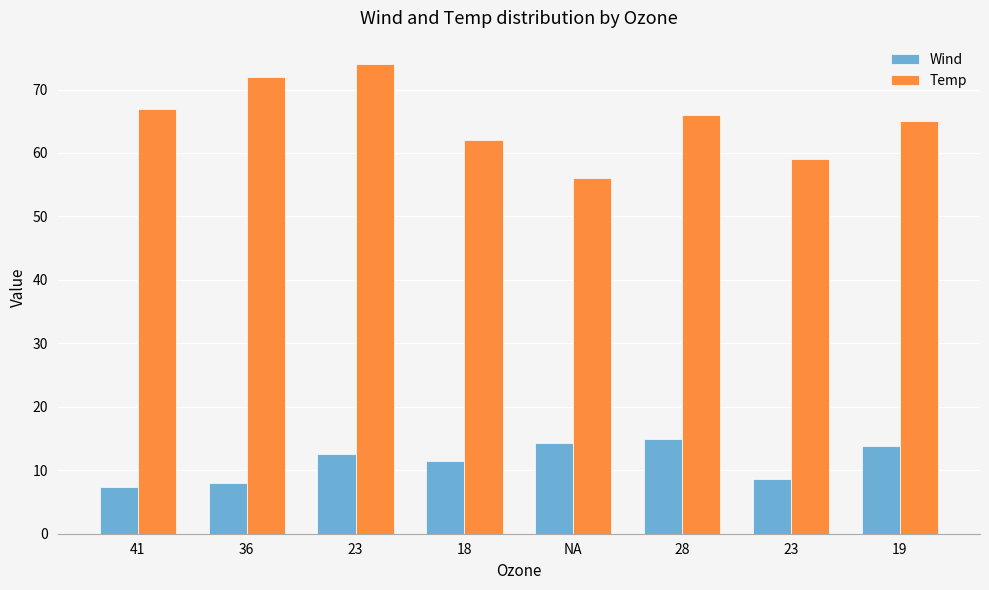

What is the difference between the highest and lowest values at 23?

61.4